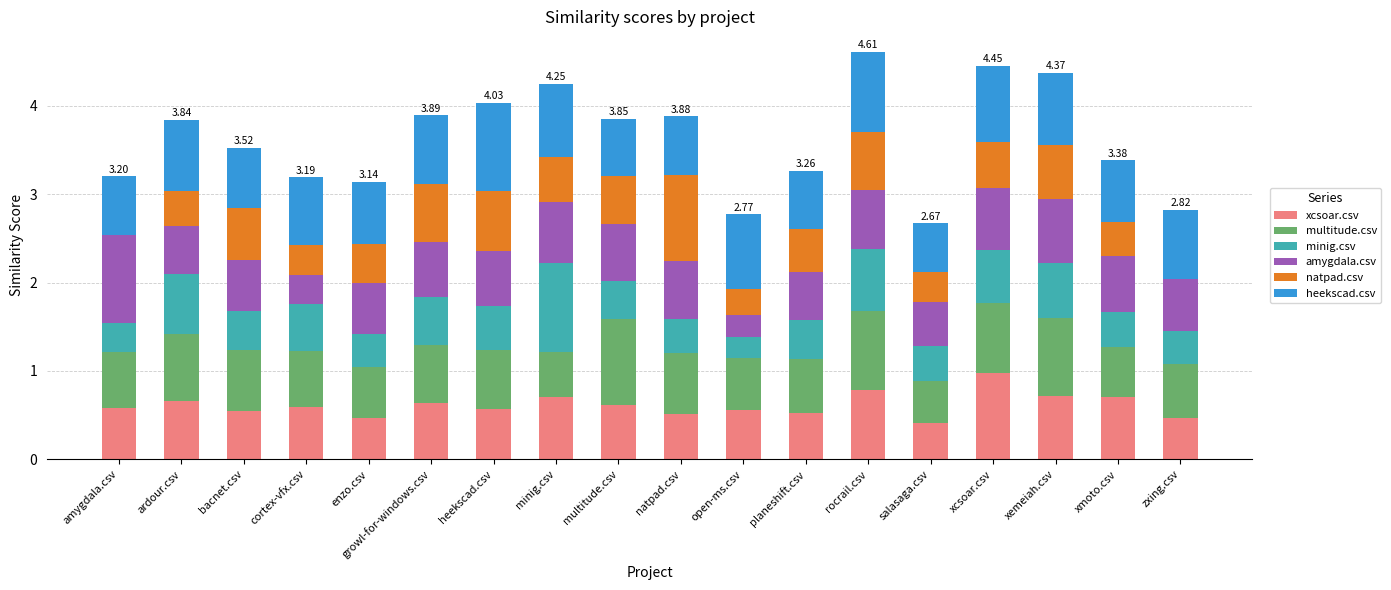

Are the bars horizontal?

No